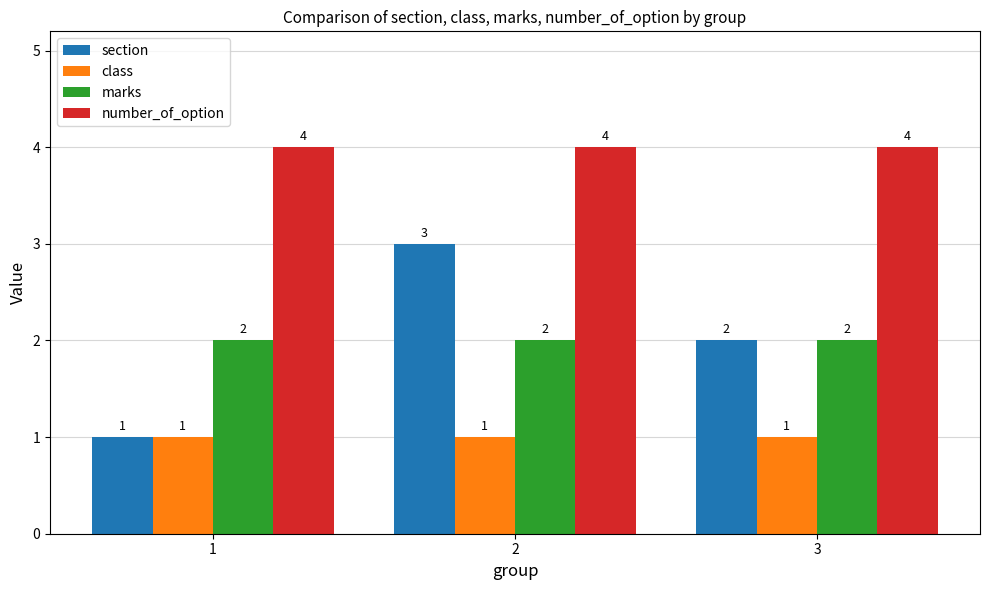

How many distinct data groups are displayed?

4